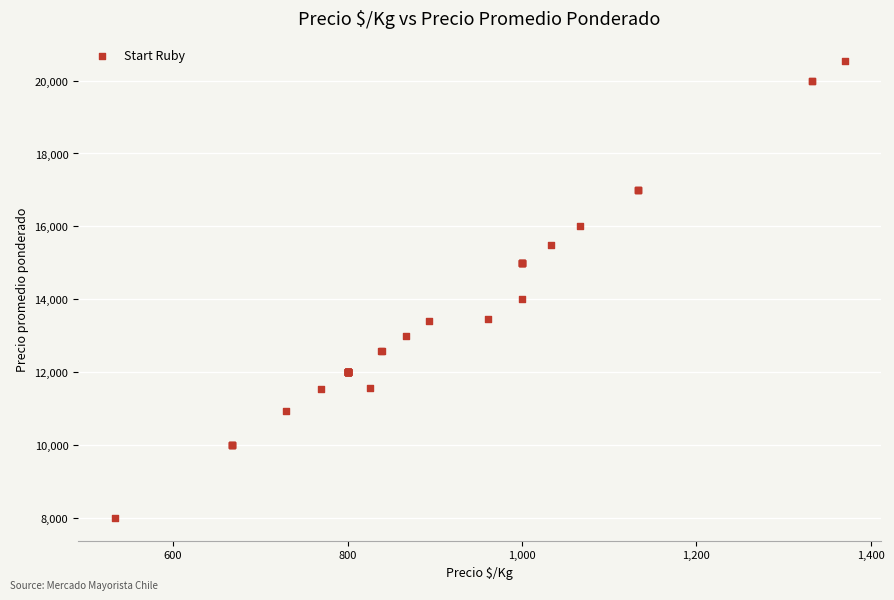

What Y value in the scatter plot is closest to 14272?

14000